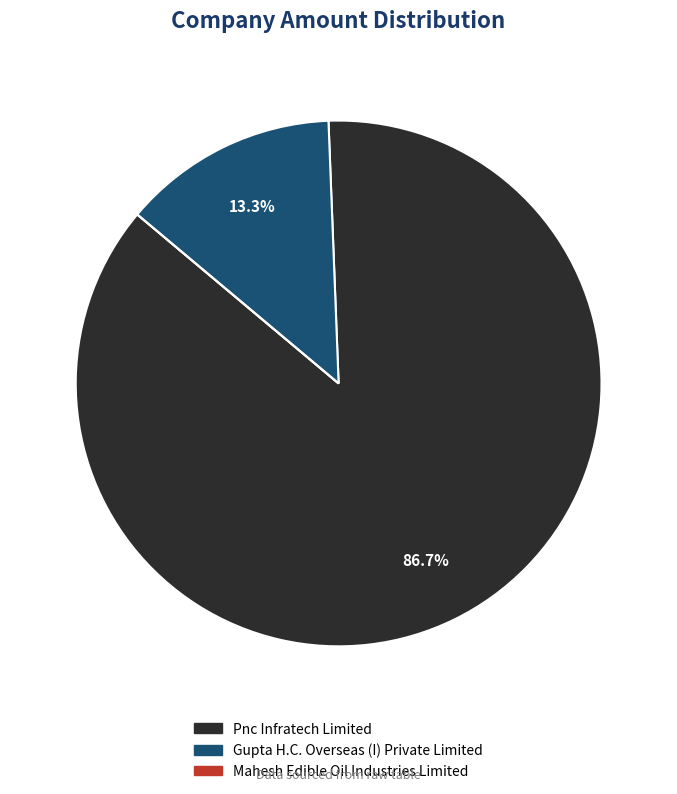

To the nearest percent, what percentage of the pie is Pnc Infratech Limited?

87%